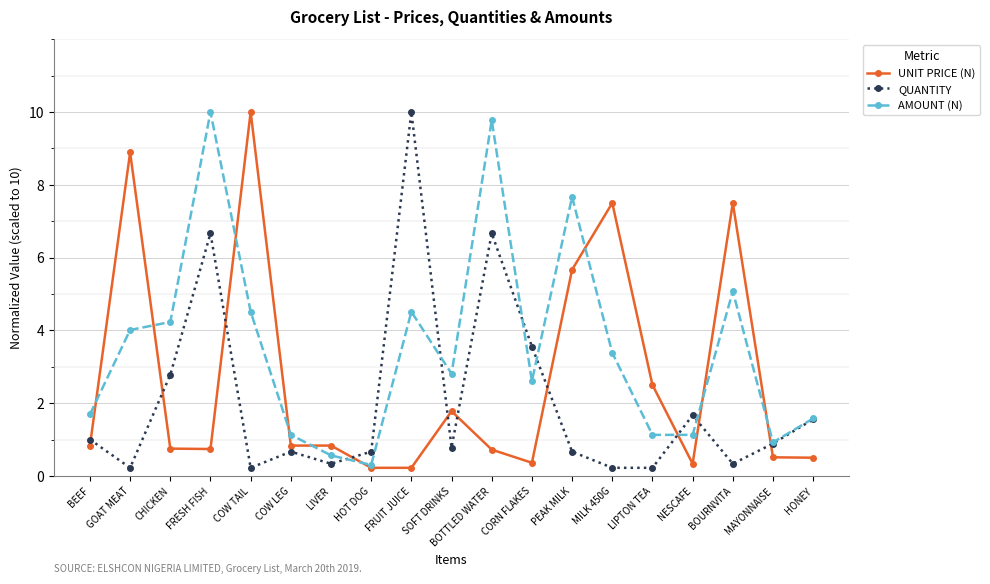

The QUANTITY series shows 0.3 at LIVER. True or false?

True